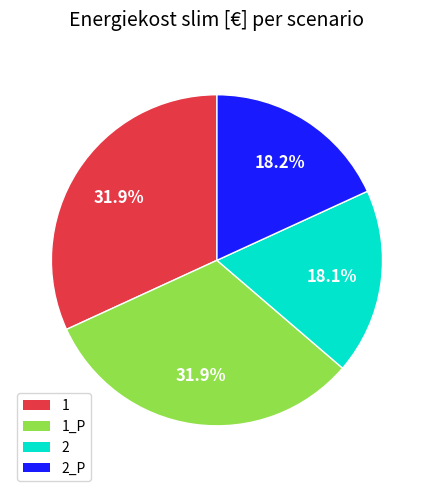

Does any single category account for the majority?

No